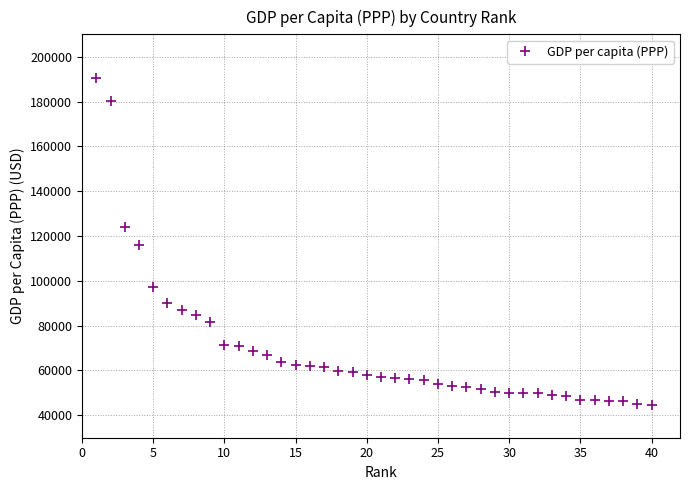

How many values are below 57804?

20